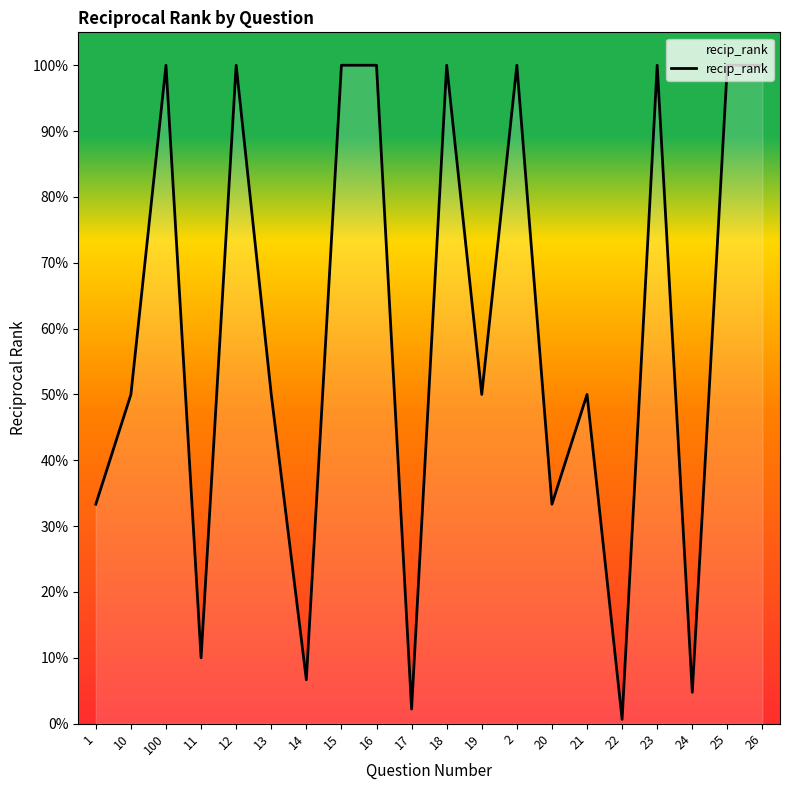

List the labels in order of value, smallest first.

22, 17, 24, 14, 11, 1, 20, 10, 13, 19, 21, 100, 12, 15, 16, 18, 2, 23, 25, 26